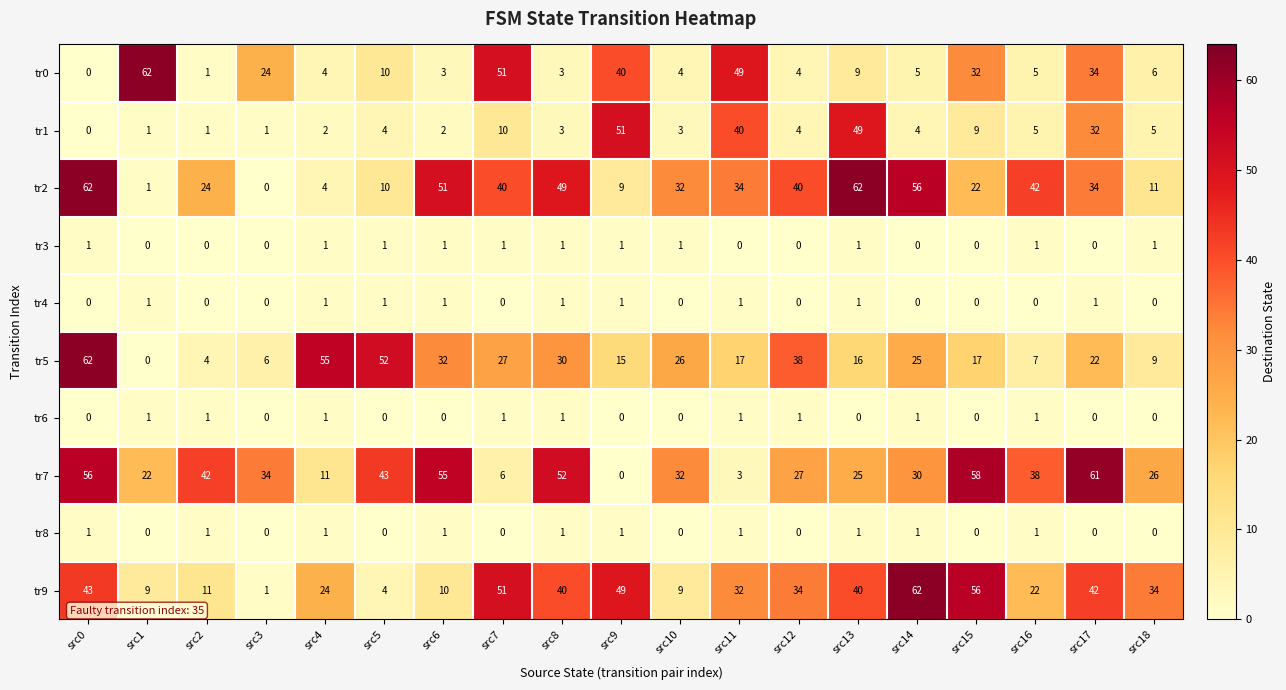

What is the average value of the tr1 series?

12